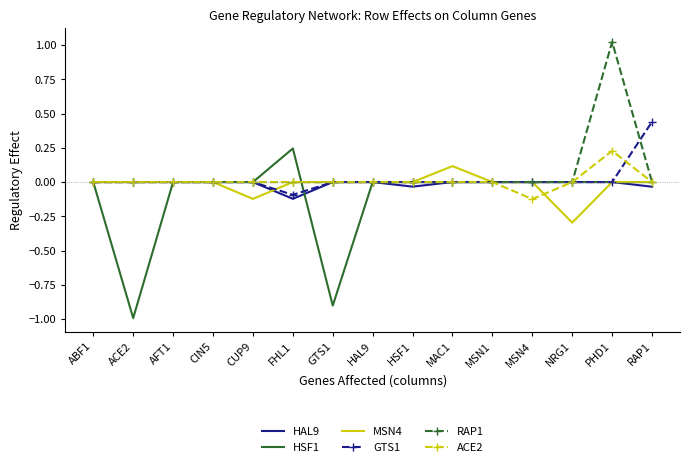

The HSF1 series shows -0.9 at HSF1. True or false?

False